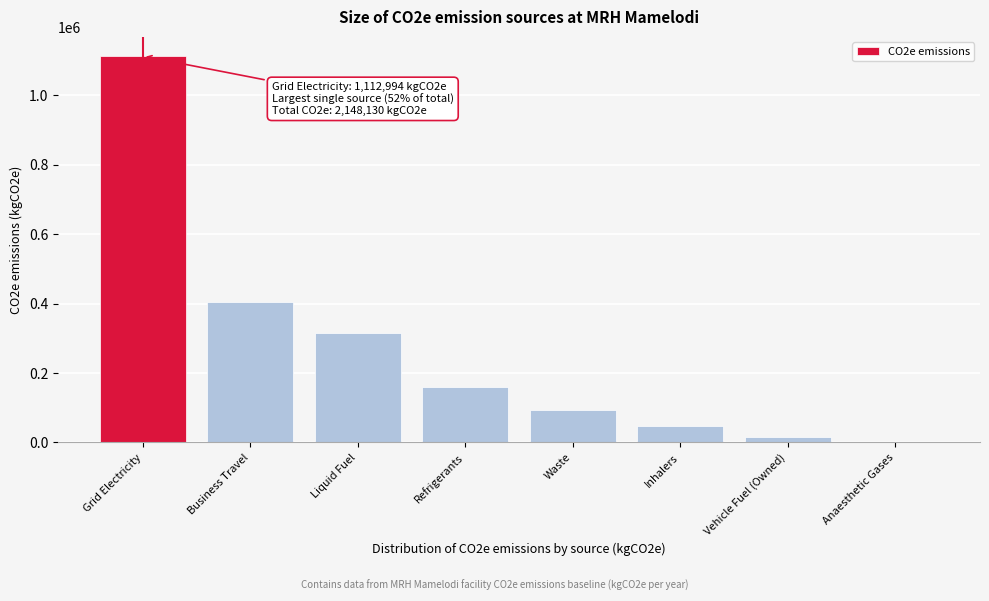

Reading right to left, extract all data points from this chart.

Anaesthetic Gases=361.9	Vehicle Fuel (Owned)=15960.6	Inhalers=47526.4	Waste=93256.7	Refrigerants=159163.2	Liquid Fuel=314577.0	Business Travel=404290.1	Grid Electricity=1112993.8